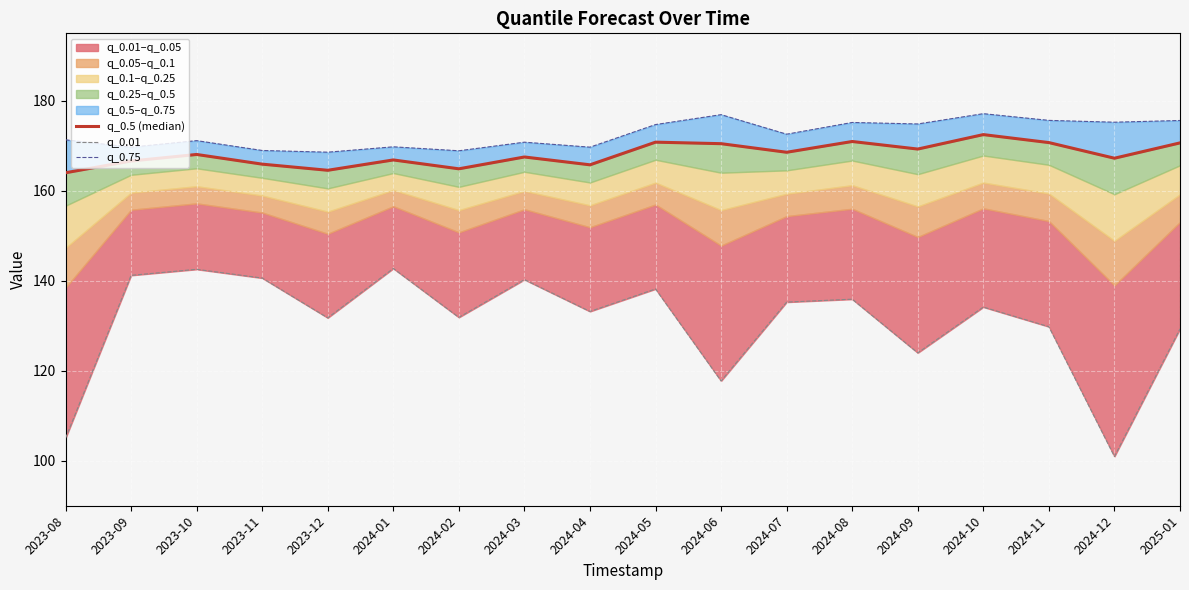

The q_0.5 (median) series shows 52.1 at 2024-12. True or false?

False